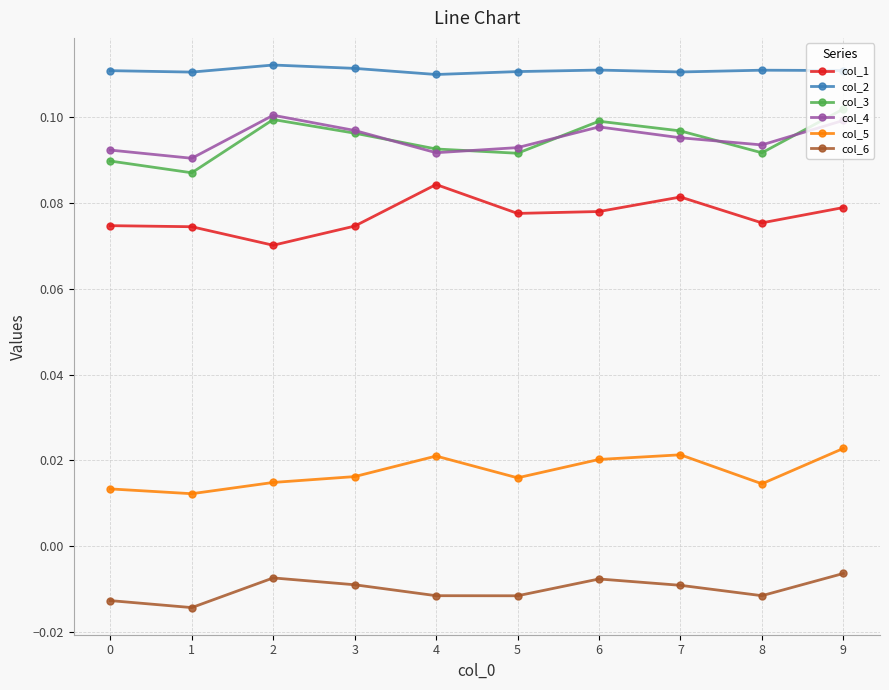

What is the total value across all series at 6?

0.4